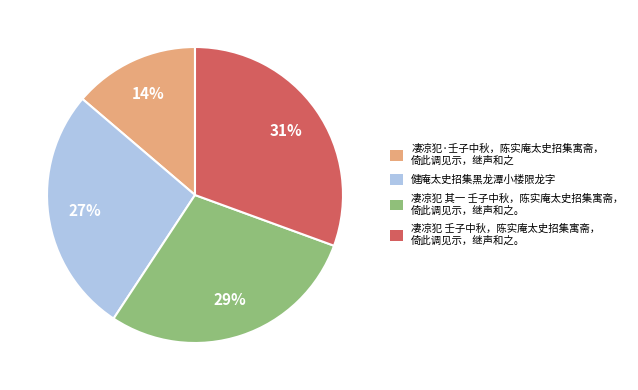

To the nearest percent, what is the difference between the largest and smallest slice percentages?

17%